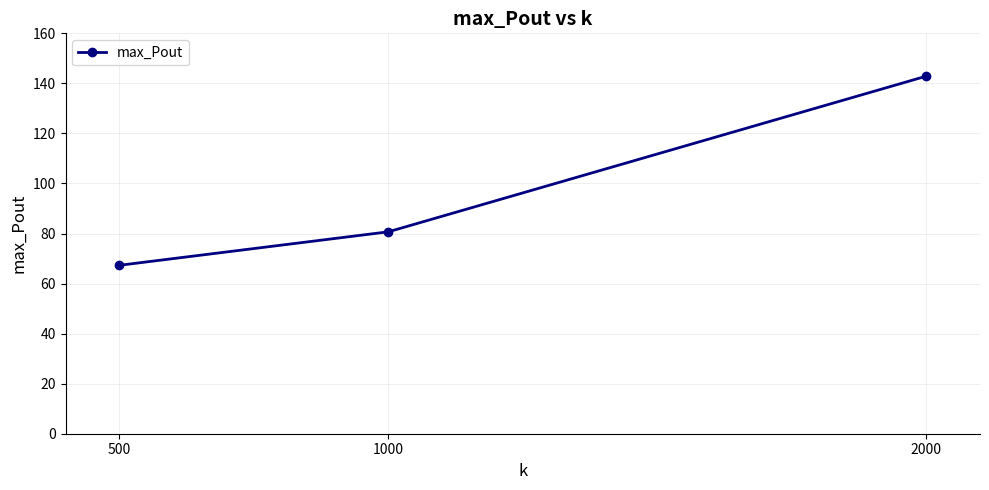

True or false: the data shows 67.3 at 500.

True